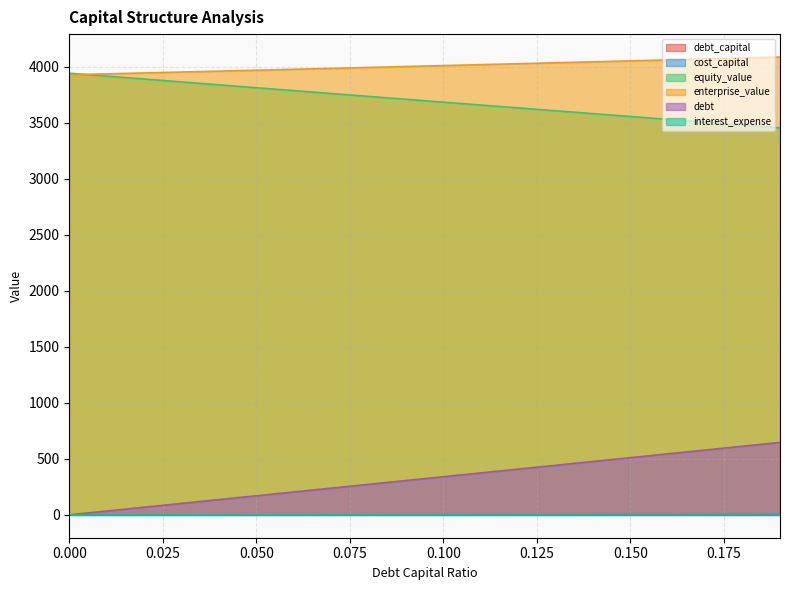

What is the difference between the highest and lowest values at 0.150?

4052.9